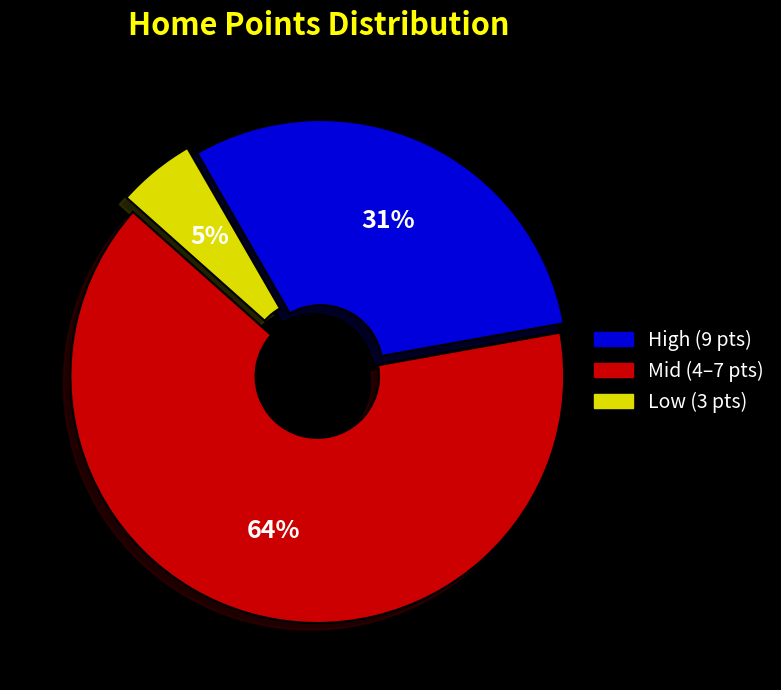

Is there a majority slice in this chart?

Yes